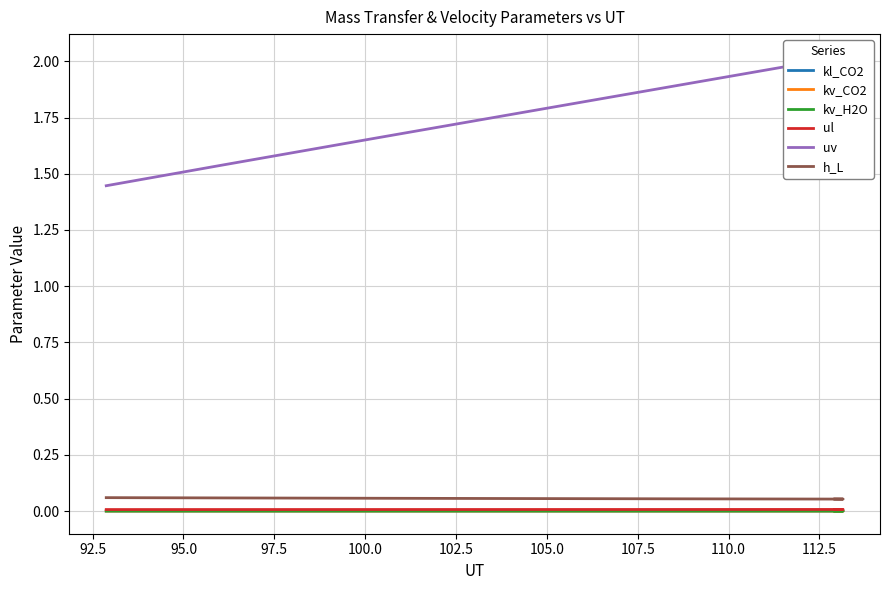

True or false: h_L and ul cross at least once.

False